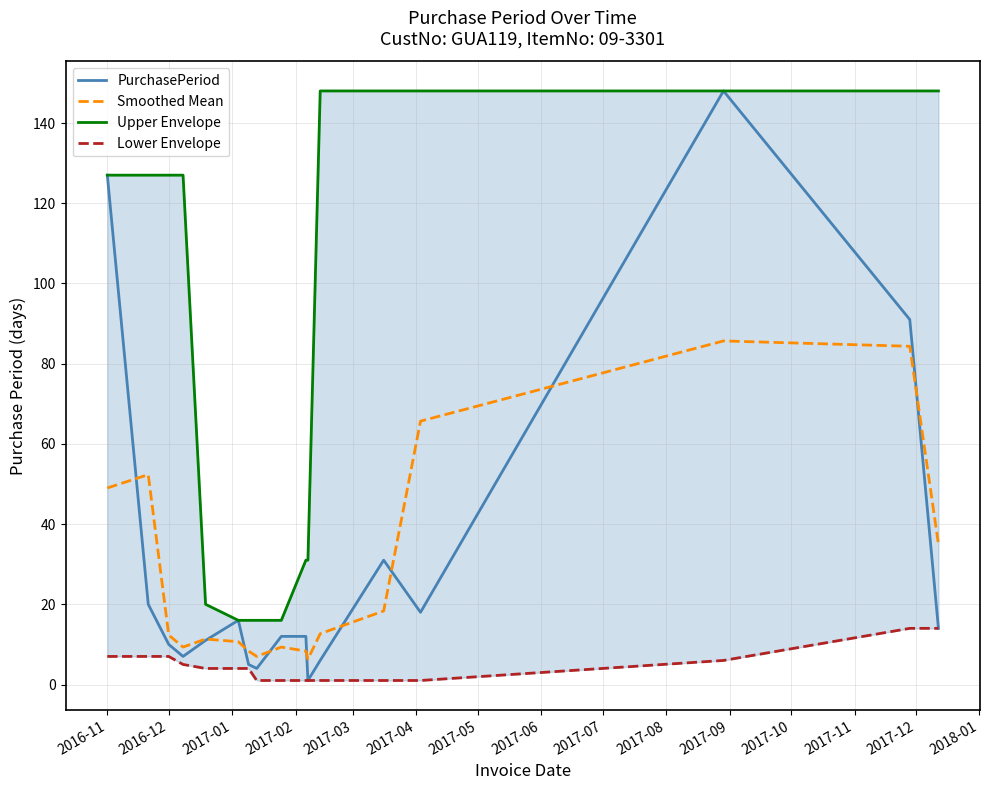

Where is Smoothed Mean nearest to the value 45?

2016-11